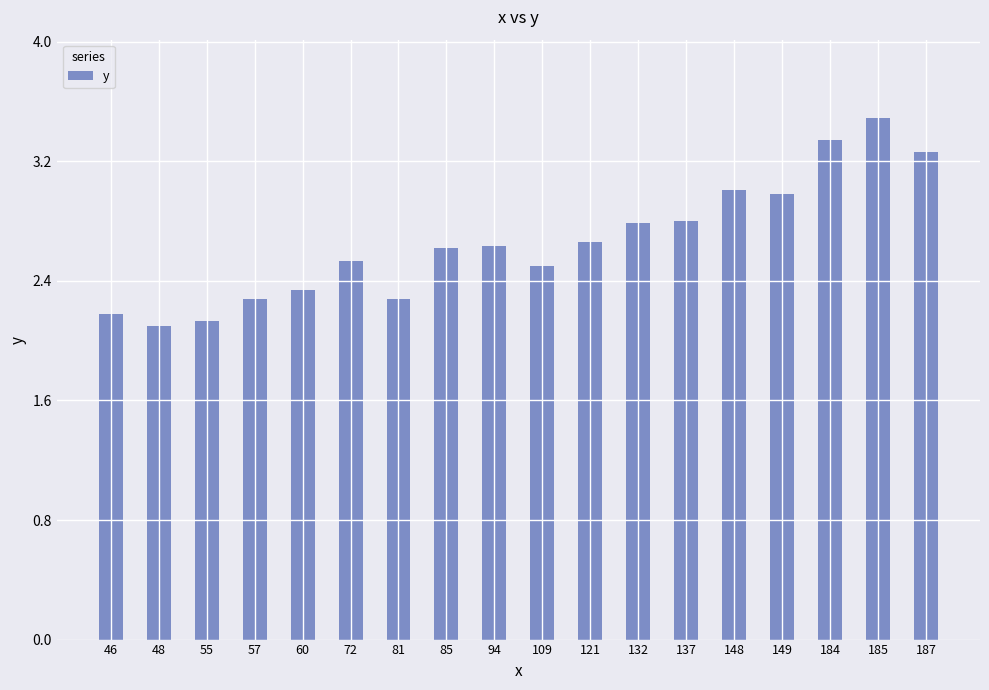

What is the maximum value shown in the chart?

3.5